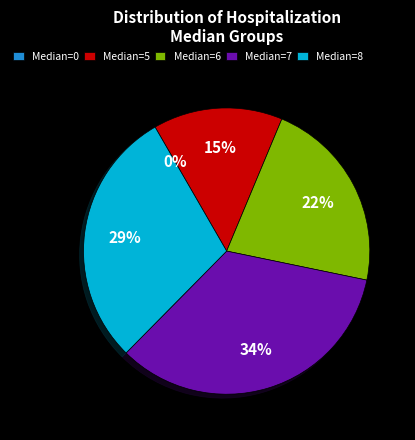

How much of the chart is everything except 8?

70.7%